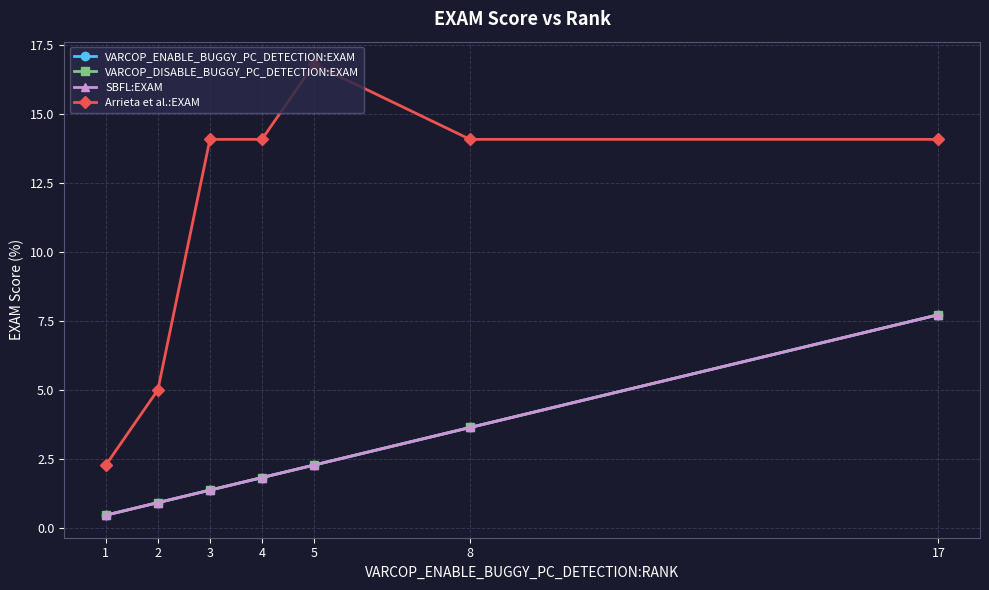

Is the value of VARCOP_ENABLE_BUGGY_PC_DETECTION:EXAM at 8 greater than the value of SBFL:EXAM at 5?

Yes